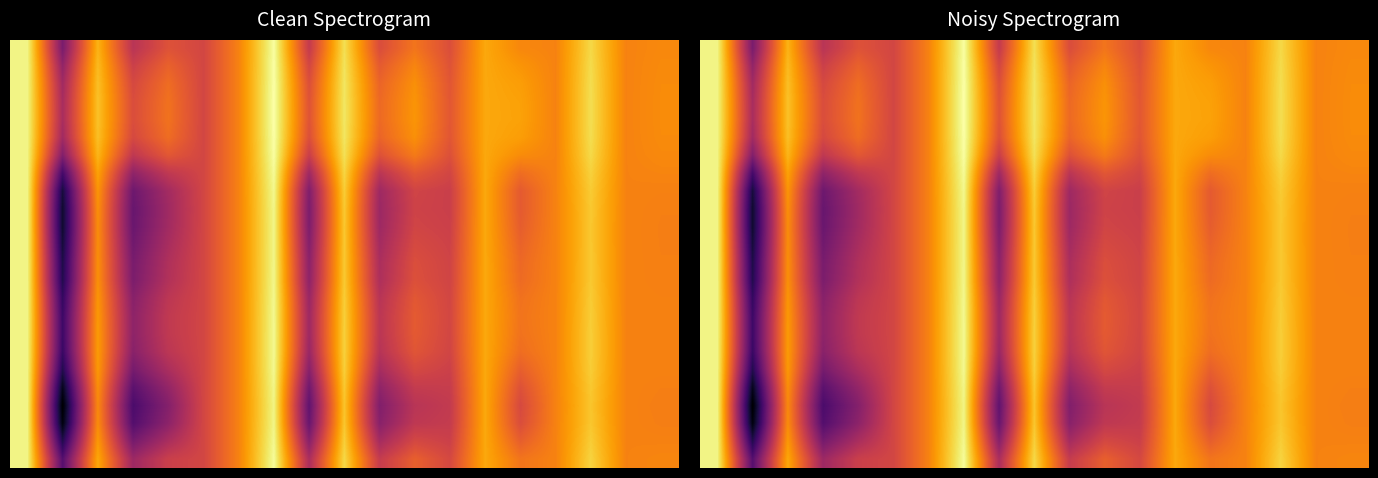

What is the smallest value displayed?

0.9